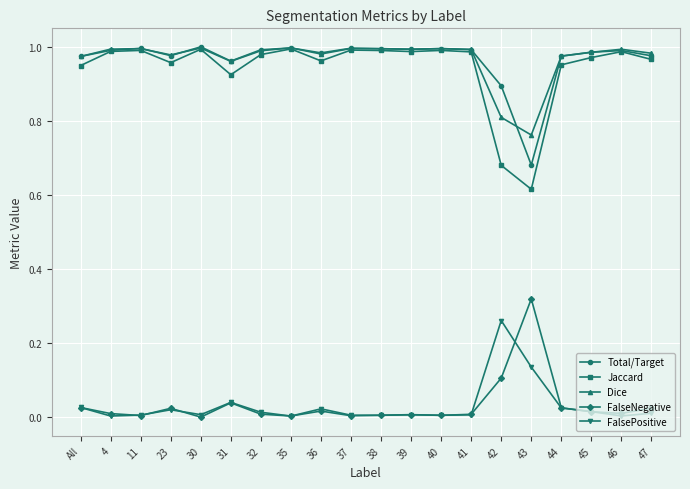

Rank the series at 42 from highest to lowest value.

Total/Target, Dice, Jaccard, FalsePositive, FalseNegative